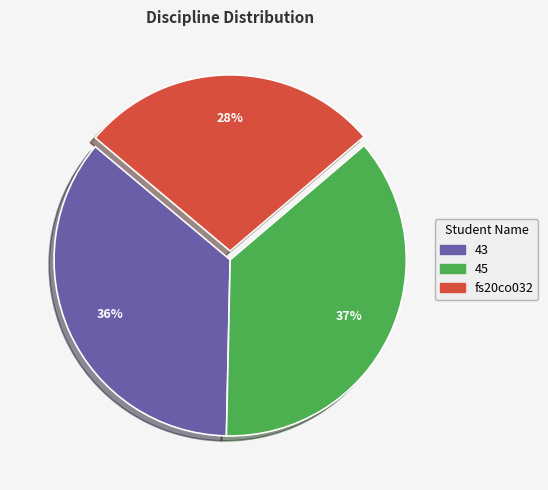

Which slice is the smallest?

fs20co032